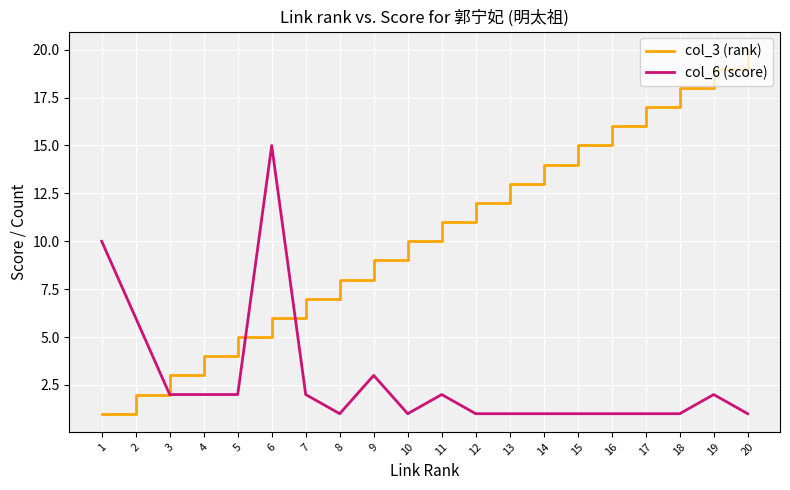

What is the greatest value displayed?

20